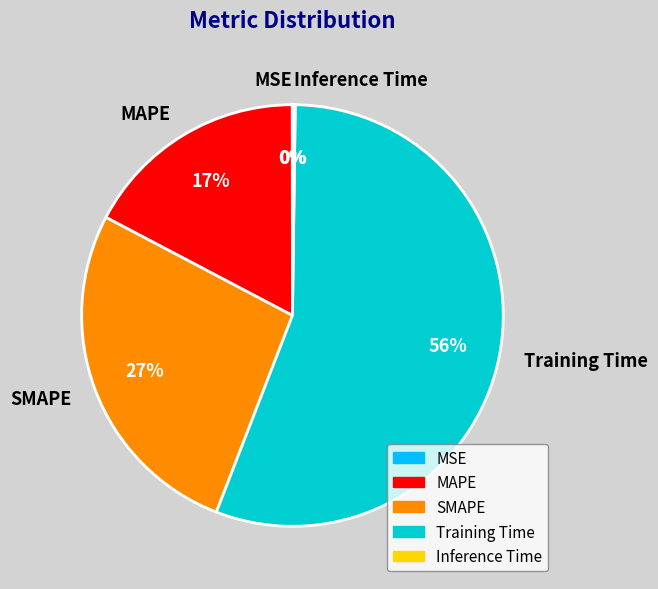

To the nearest percent, what is the average slice percentage?

20%